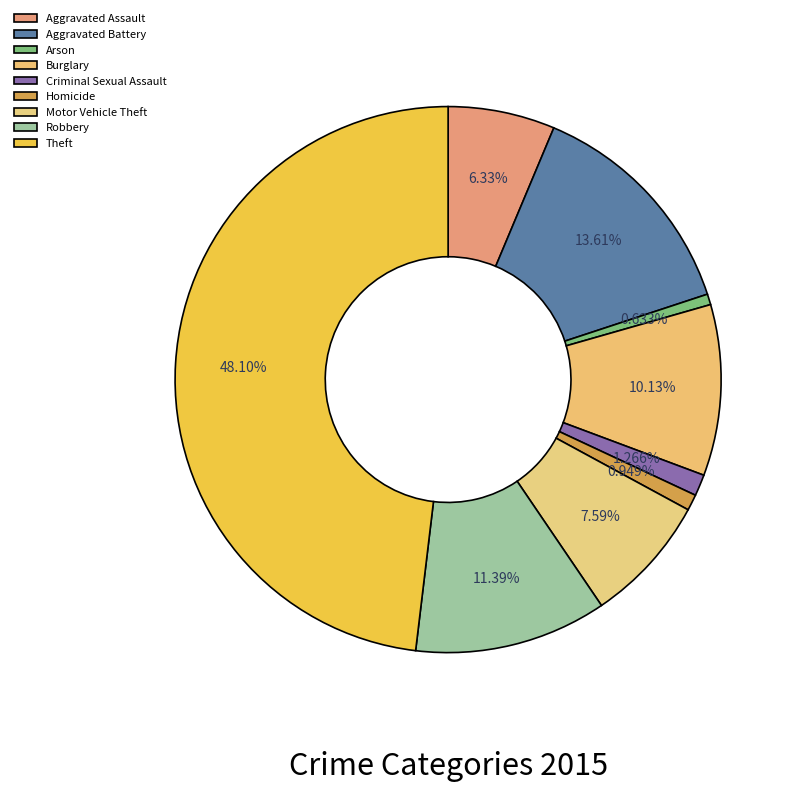

Is it true that Motor Vehicle Theft is 8% of the pie?

True